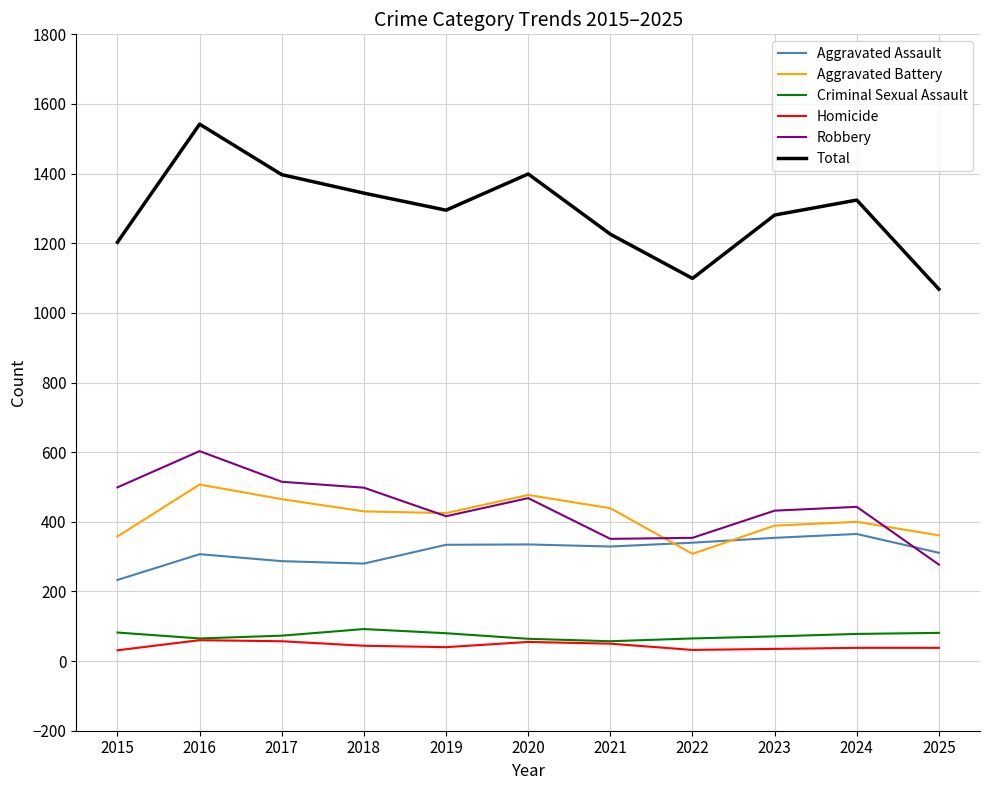

Is the value of Robbery at 2019 greater than the value of Homicide at 2017?

Yes